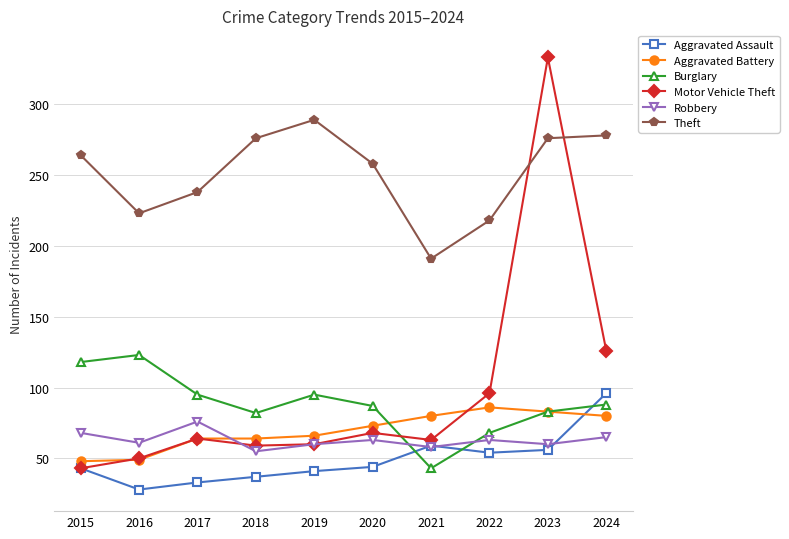

True or false: Aggravated Battery and Theft intersect in this chart.

False